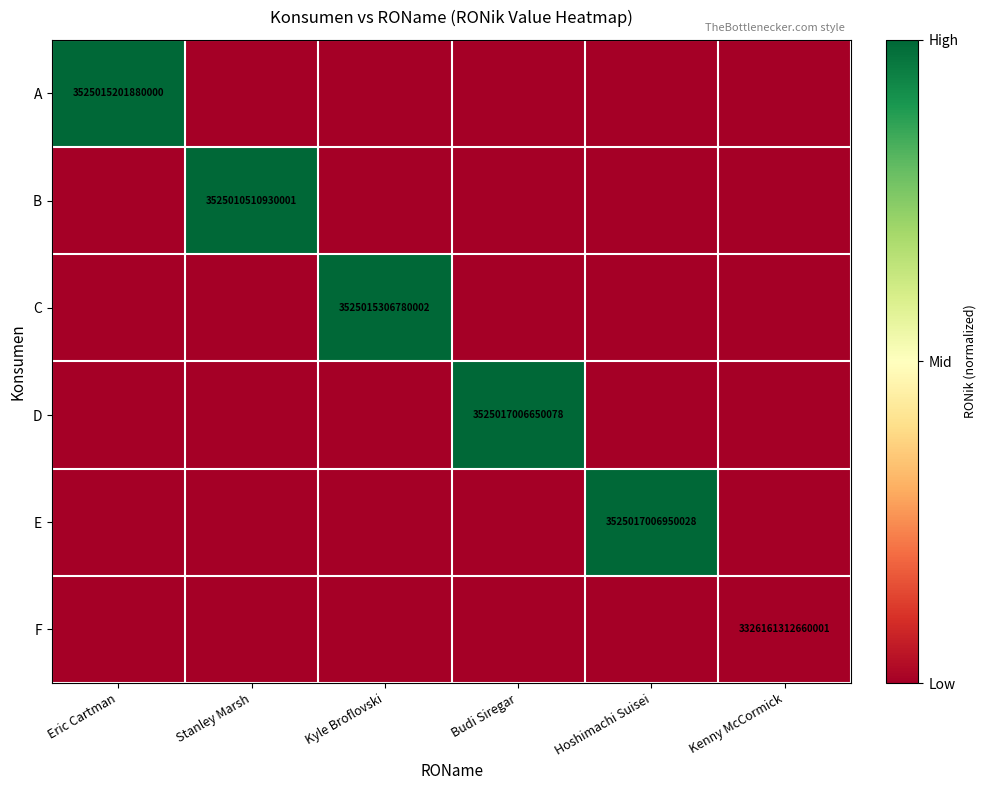

Is the value of D at Kyle Broflovski greater than the value of A at Eric Cartman?

No